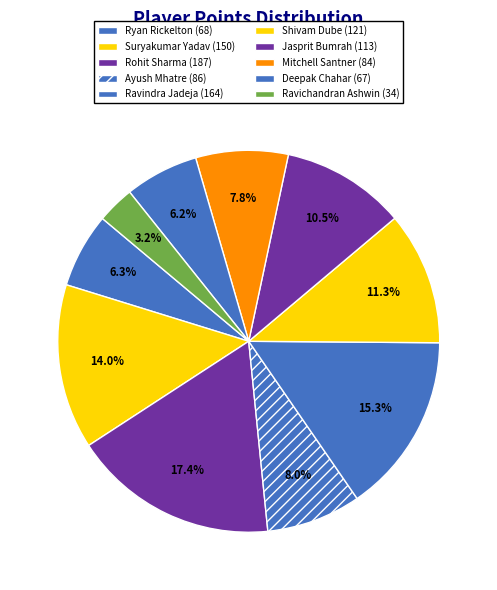

Does Ryan Rickelton account for over 50% of the chart?

No